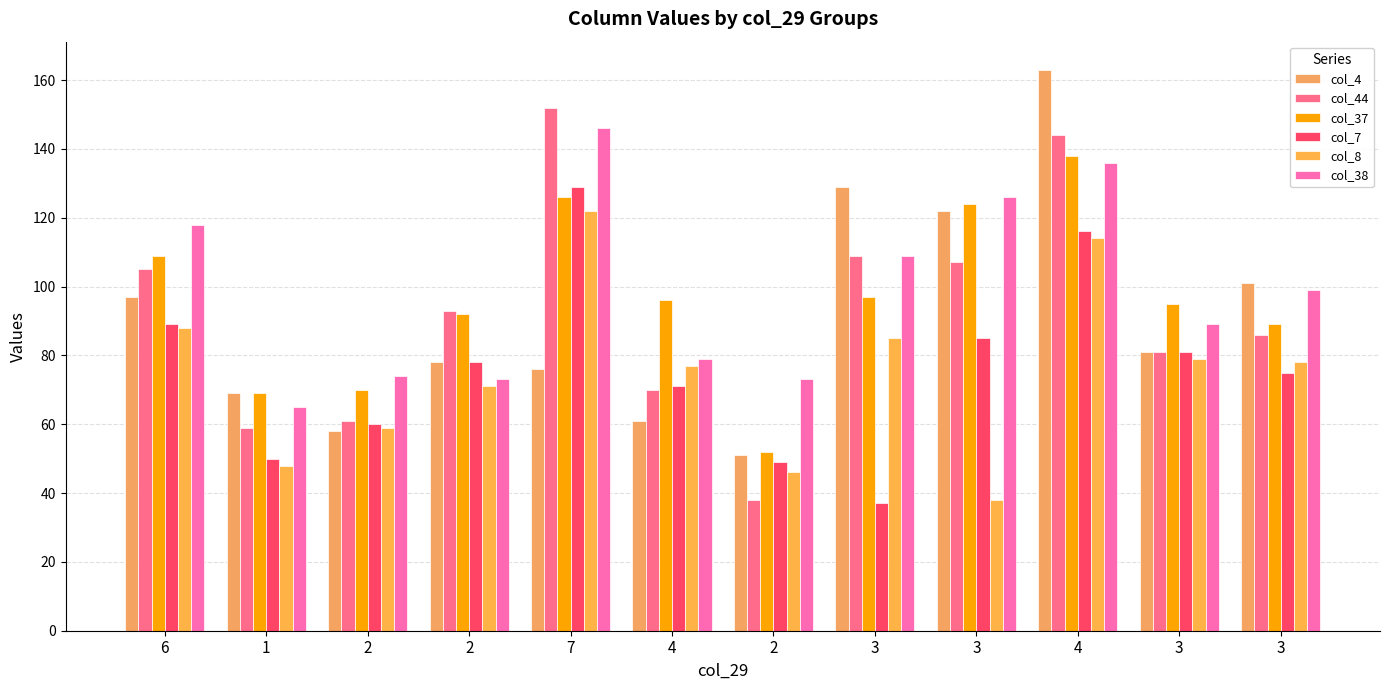

How many data points in col_4 are less than 81?

6